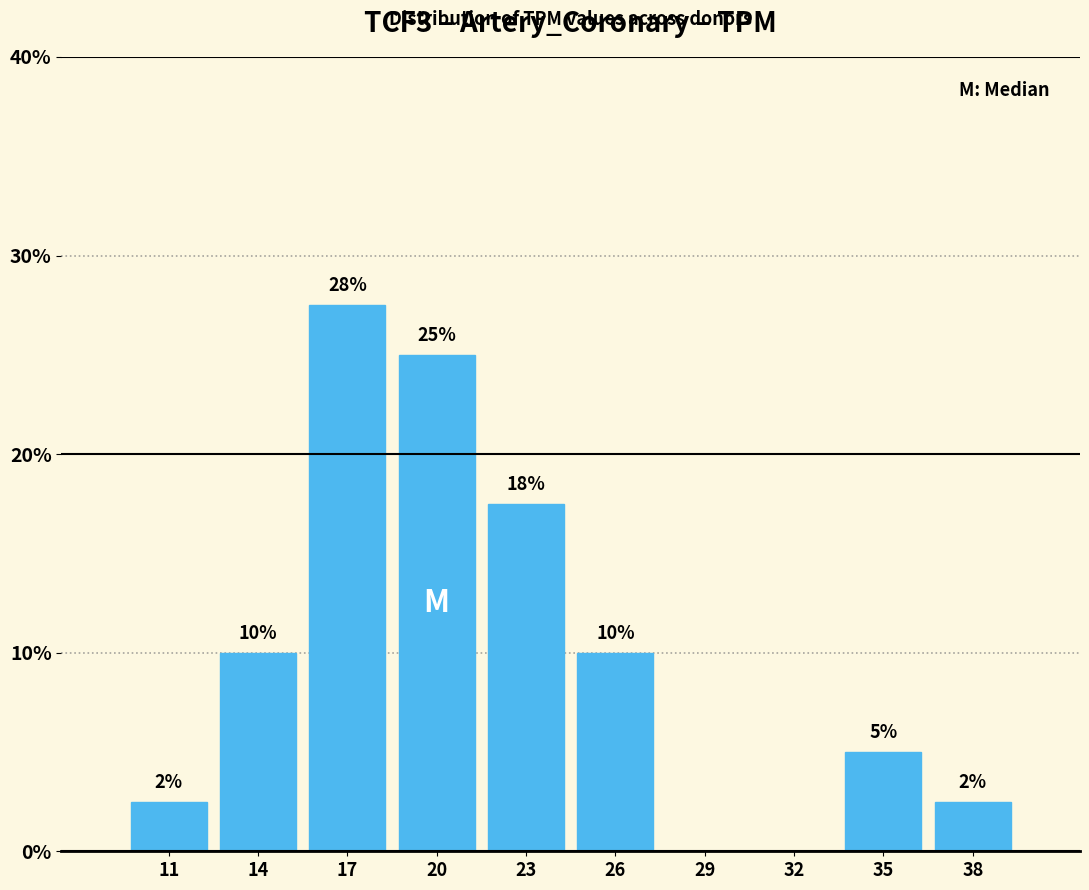

True or false: the data shows 0.0 at 29.

True